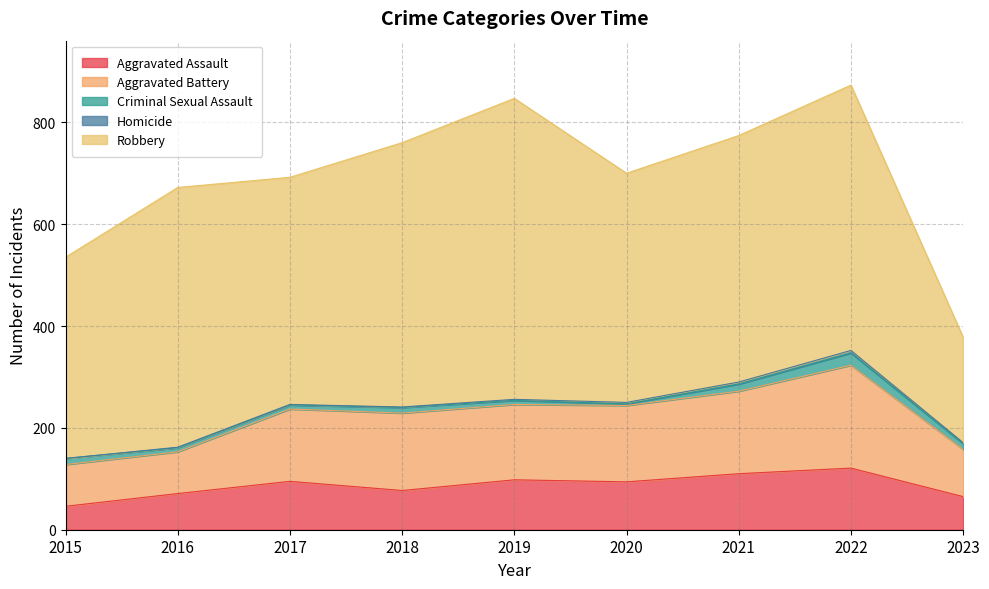

True or false: Robbery and Aggravated Assault intersect in this chart.

False